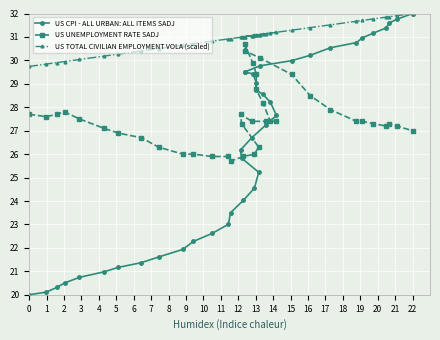

Which series has the largest total across all categories?

US TOTAL CIVILIAN EMPLOYMENT VOLA (scaled)